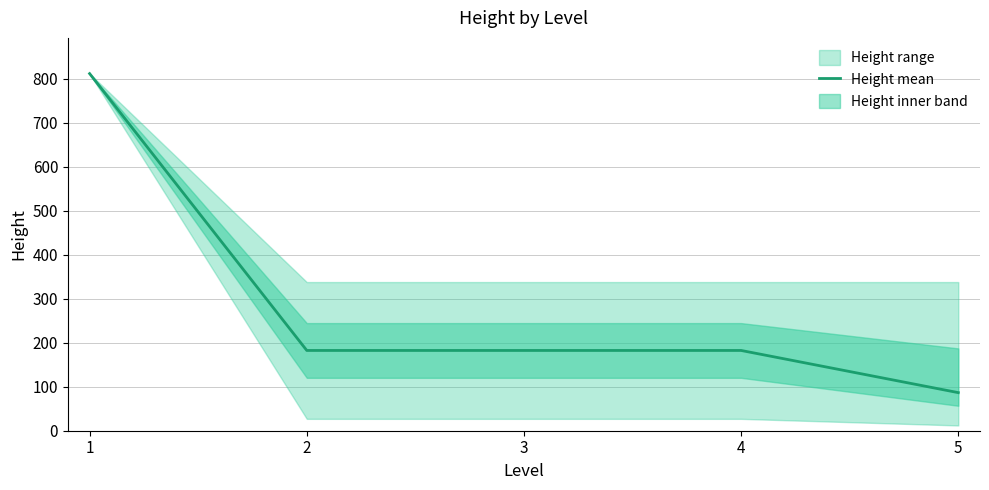

Is it true that the value at 3 is 182.5?

True